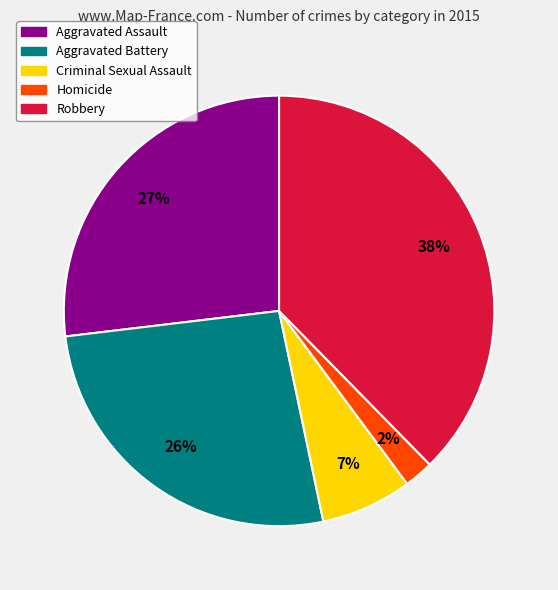

True or false: Homicide accounts for 2% of the total.

True